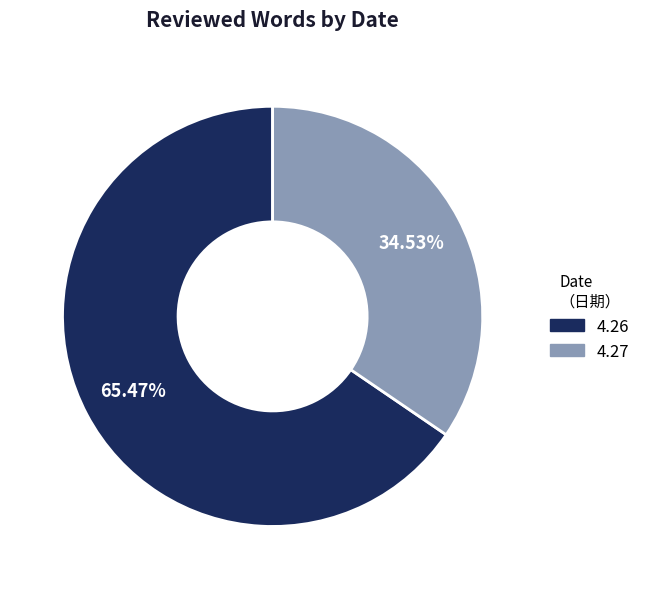

To the nearest percent, what is the difference between the 4.27 and 4.26 slice percentages?

31%